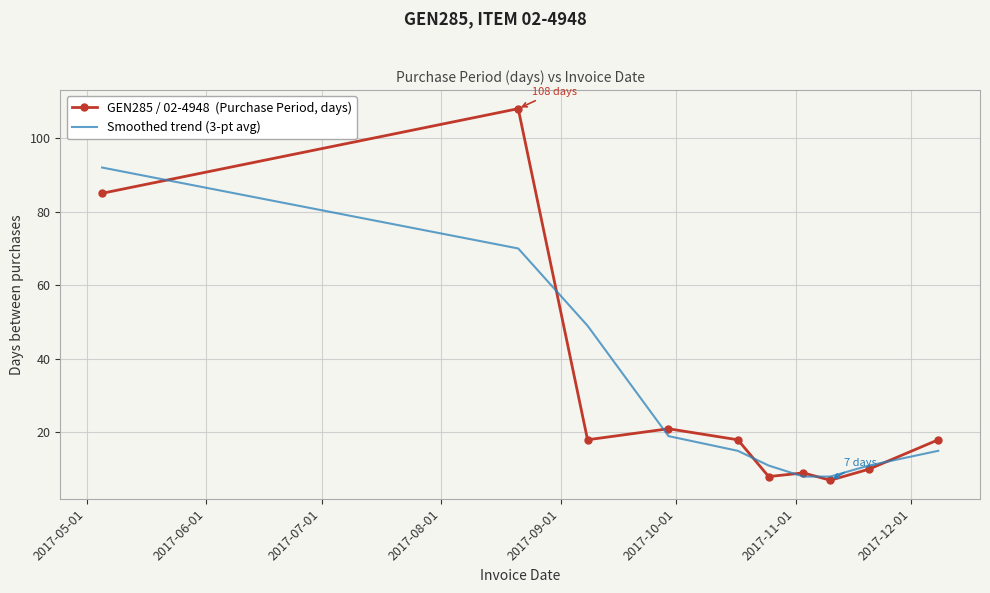

What is the maximum value shown in the chart?

108